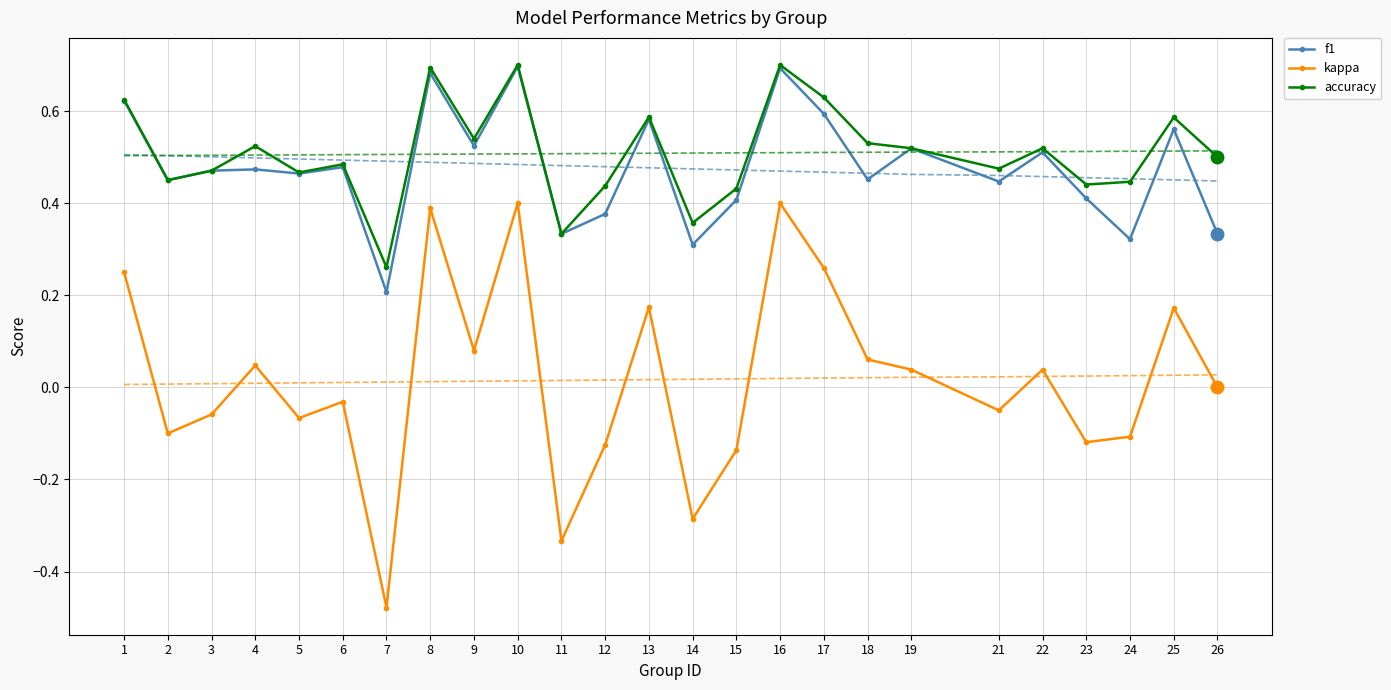

Between 1 and 7, which is larger?

1